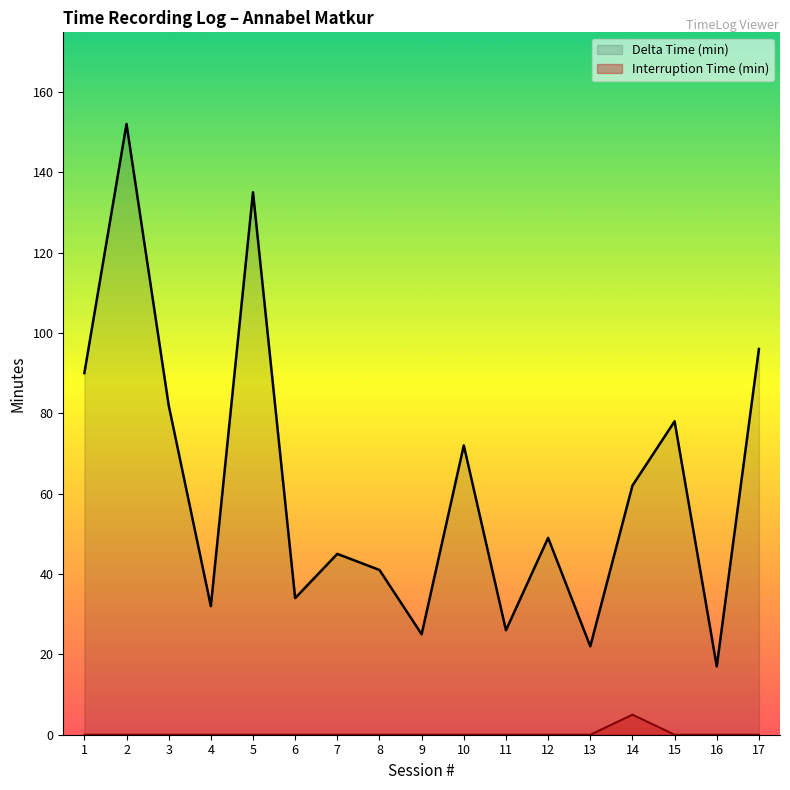

What is the lowest value of the Delta Time (min) series?

17